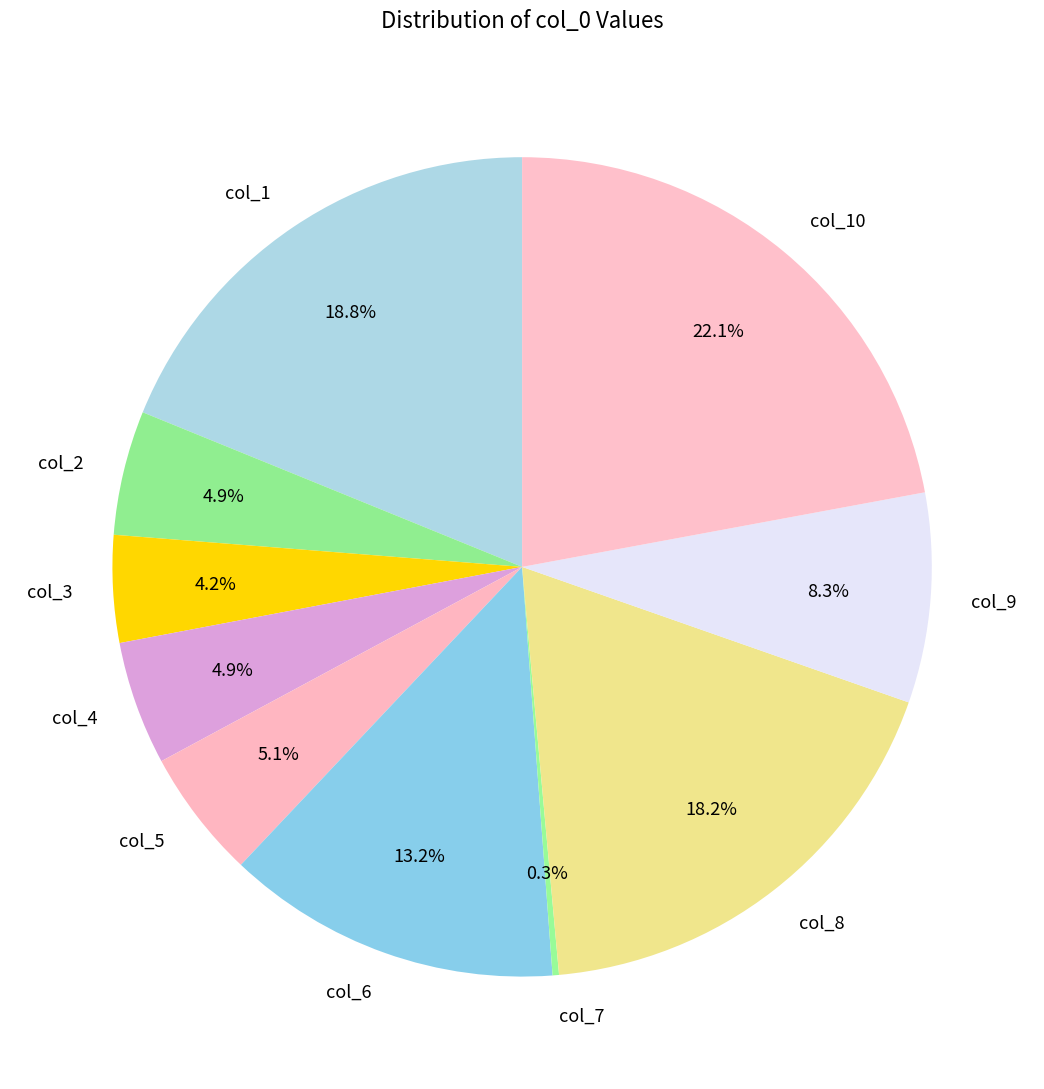

To the nearest percent, what percentage of the pie is col_6?

13%